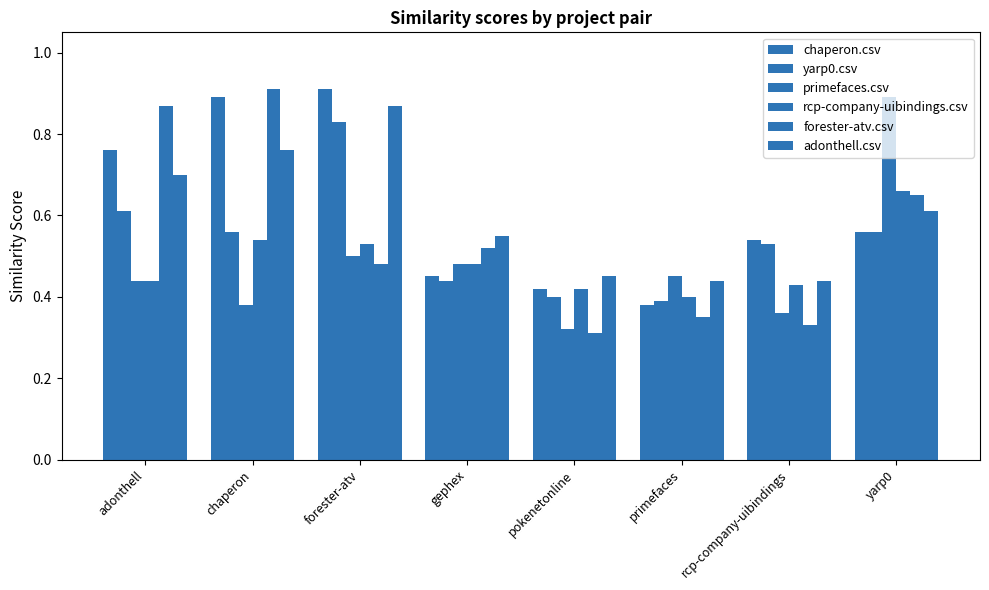

True or false: chaperon.csv has a value of 0.3 at chaperon.

False